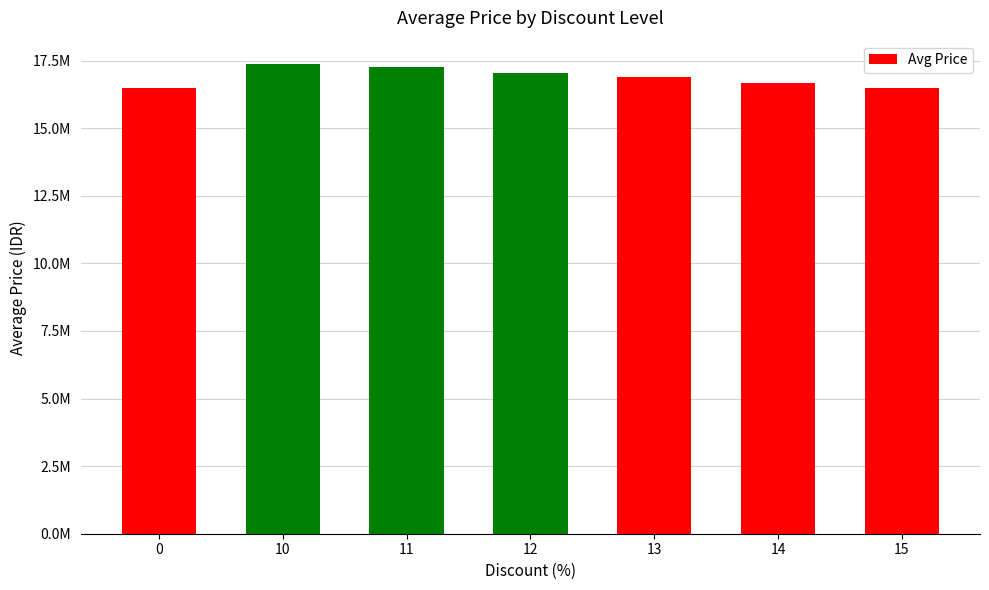

What is the difference between the maximum and minimum values?

881340.0